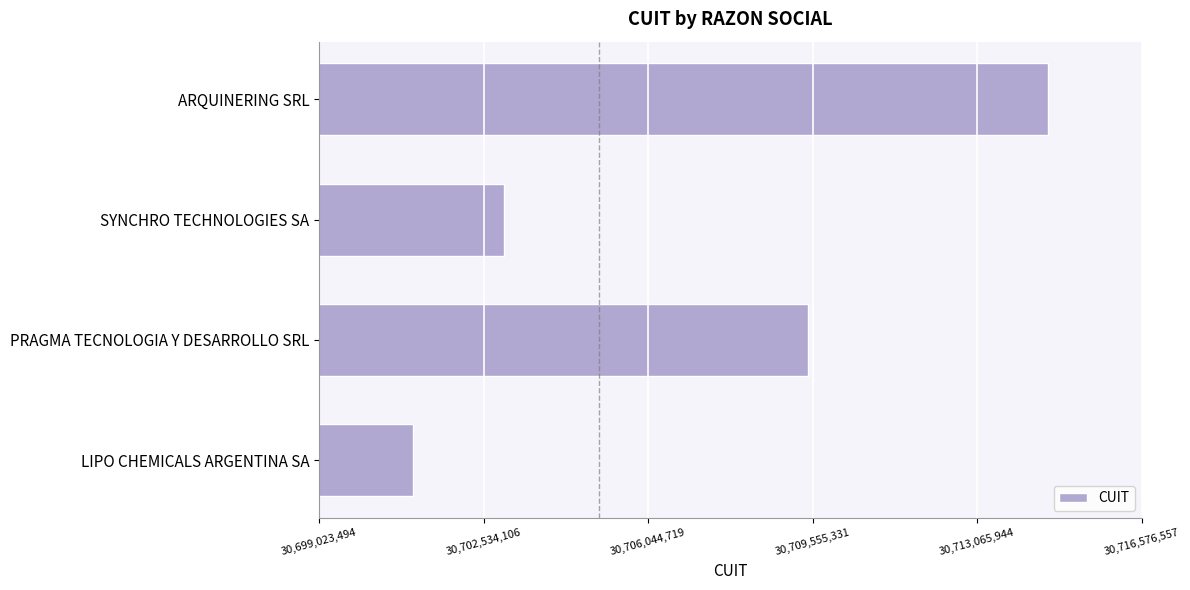

What is the ratio of the value at ARQUINERING SRL to the value at LIPO CHEMICALS ARGENTINA SA?

1.0